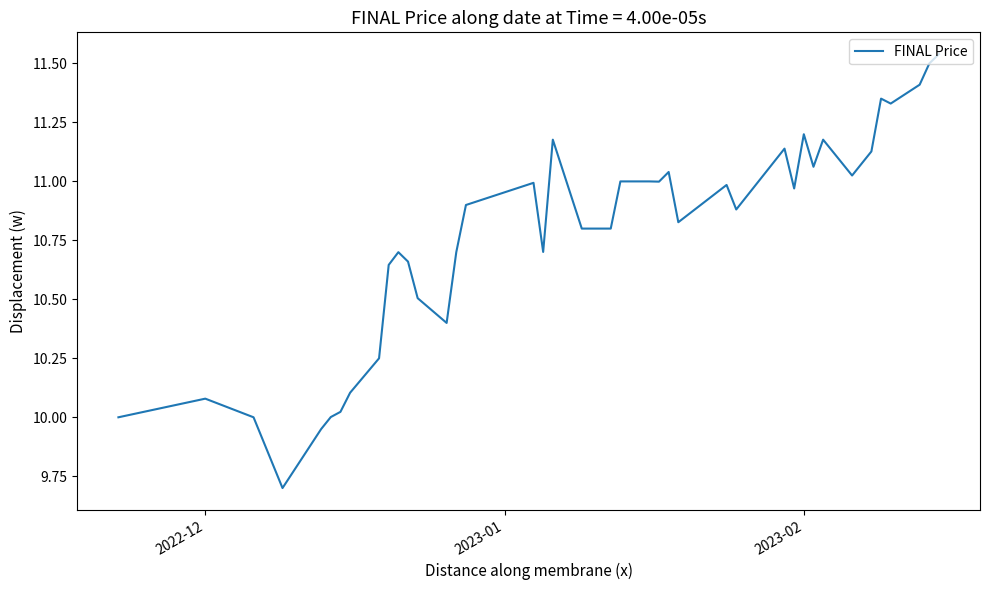

What is the smallest value displayed?

9.7